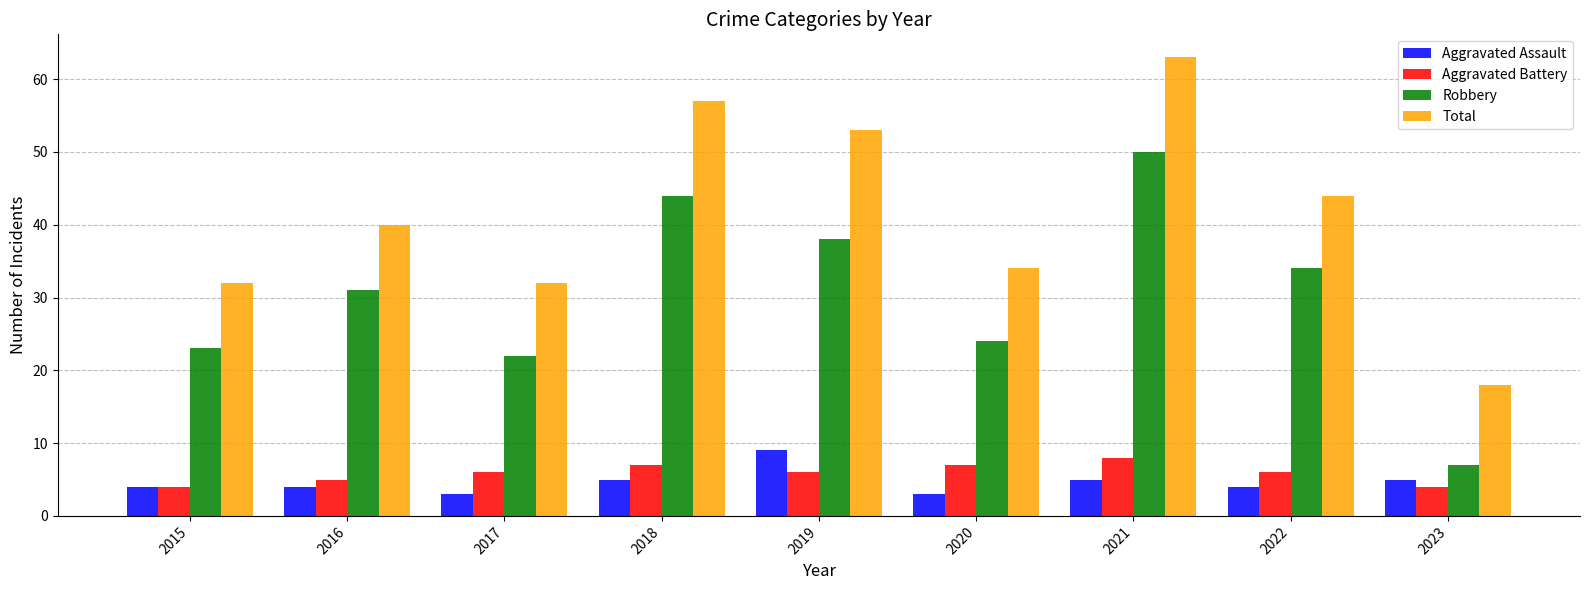

Is it true that Total equals 12 at 2017?

False